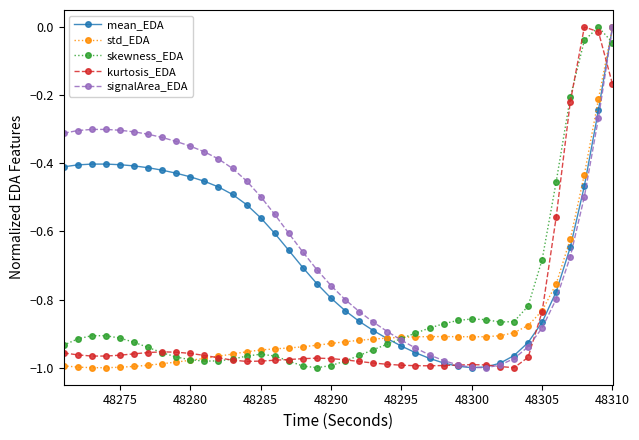

True or false: mean_EDA has more than 0 points higher than both neighbors.

True